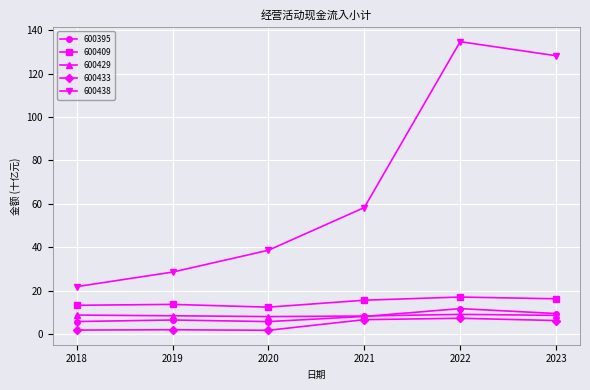

True or false: 600429 and 600433 cross at least once.

False